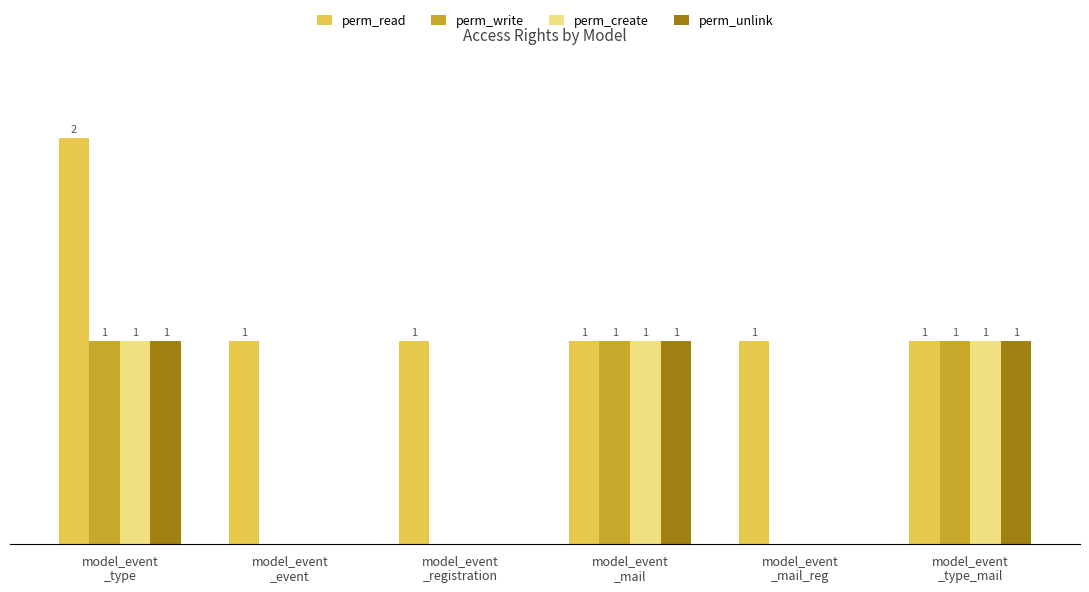

What are all the series names shown in the legend?

perm_read, perm_write, perm_create, perm_unlink